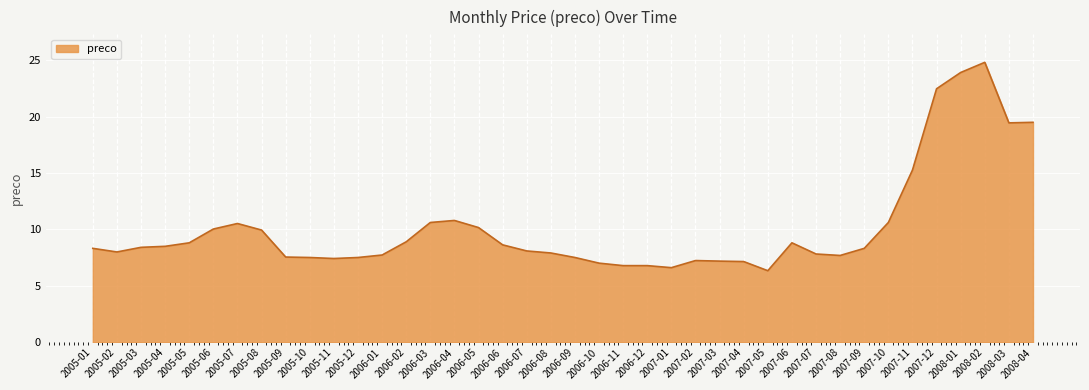

The chart shows a value of 13.2 at 2006-07. True or false?

False